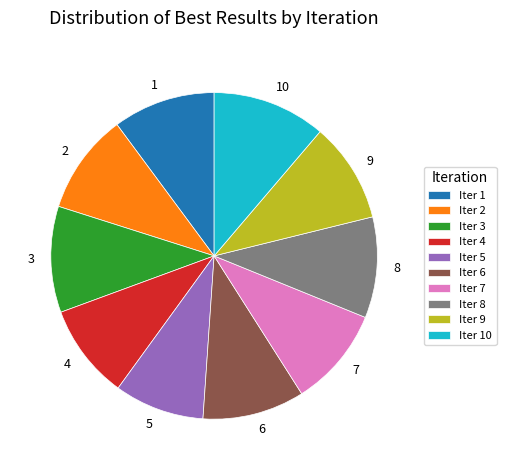

True or false: 1 accounts for 1% of the total.

False